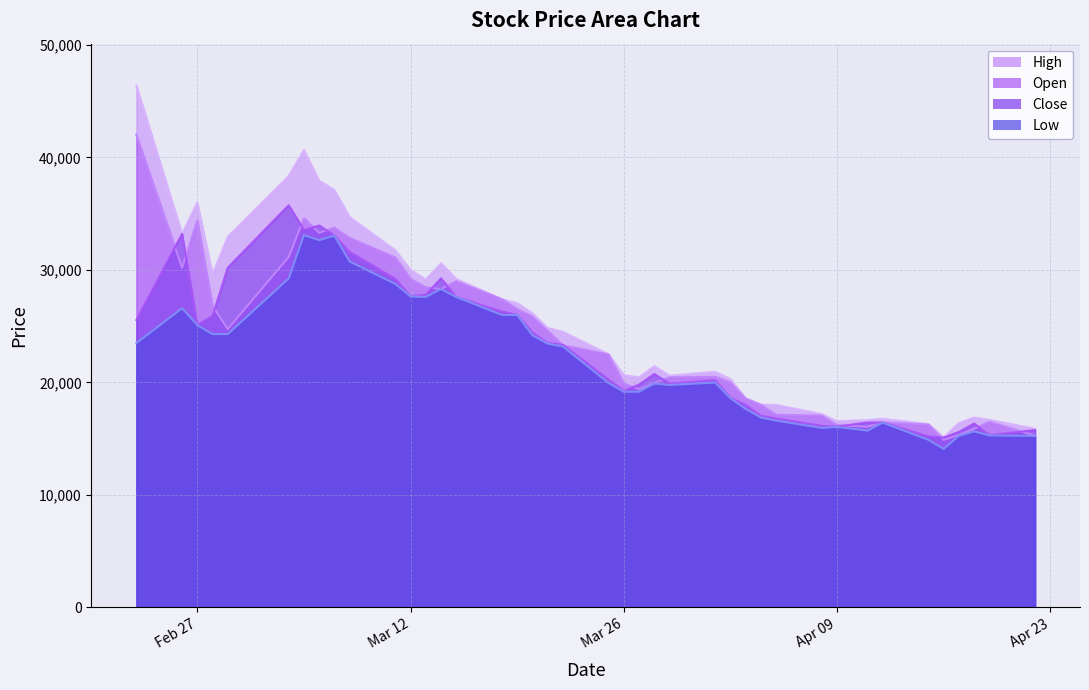

The value of High at 2024-03-22 is 32975. True or false?

False